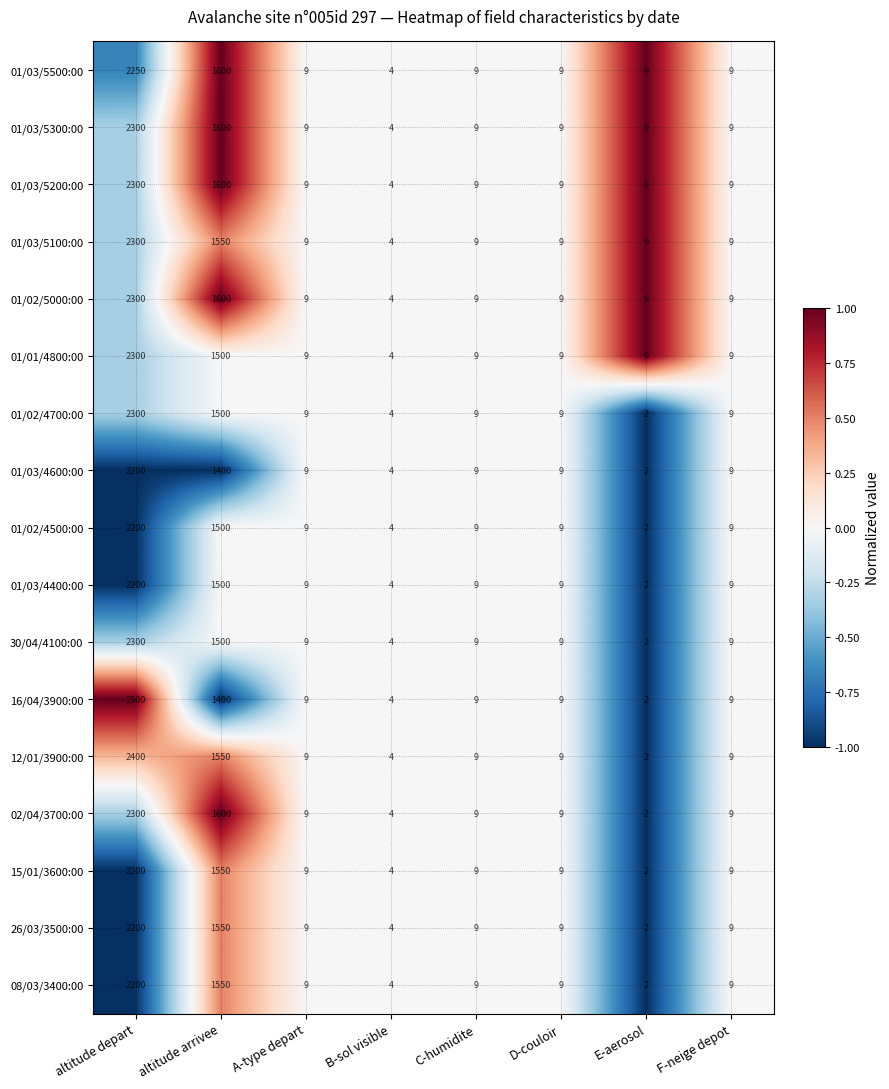

At which category is the sum across all series the highest?

altitude depart